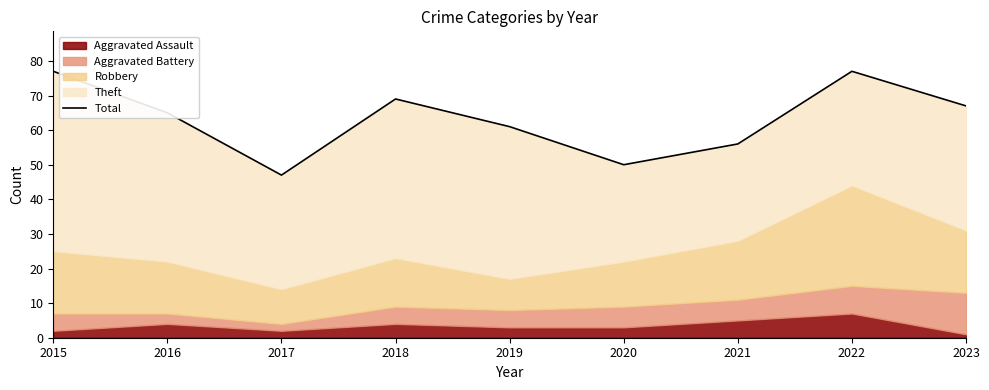

Between 2019 and 2015, which is larger?

2015